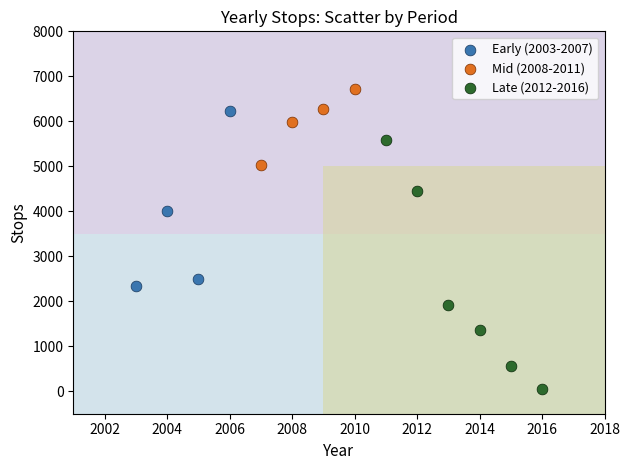

Which series contains the lowest Y value?

Late (2012-2016)